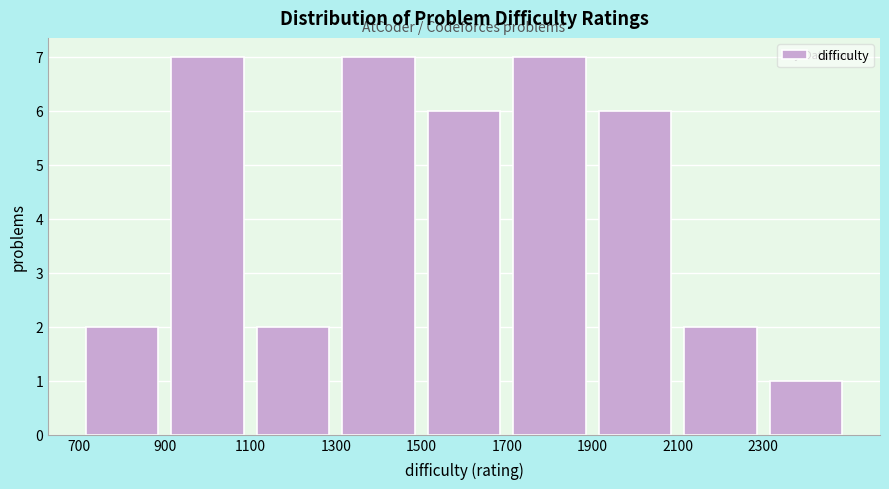

How tall is the bar that spans 900 to 1100 on the x-axis? The values are not printed on the chart, so give them approximately, as read against the axis.

7